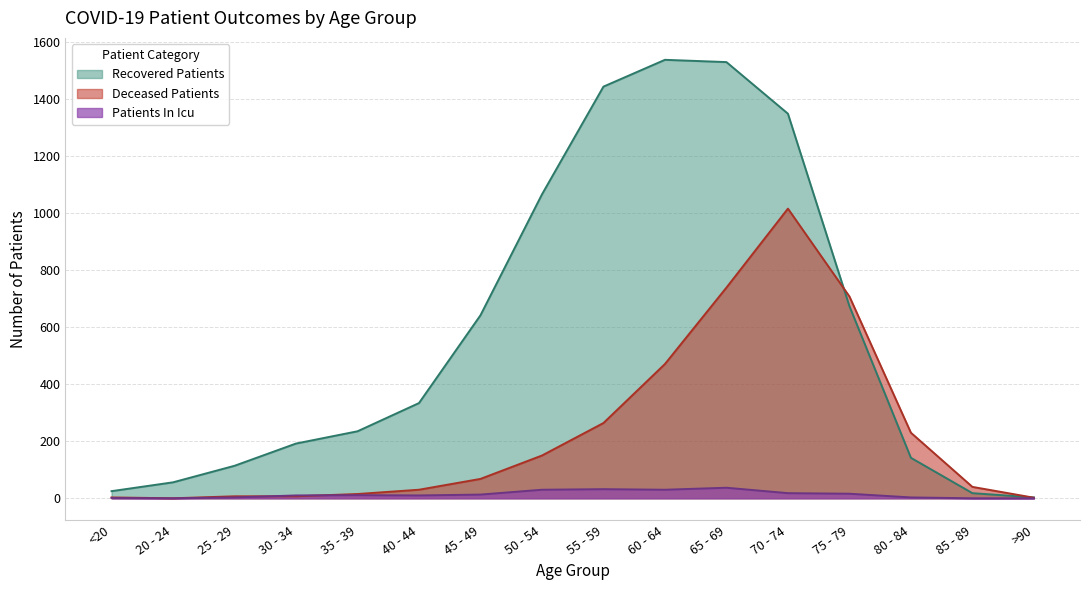

How many interior local peaks does the recovered_patients series have?

1